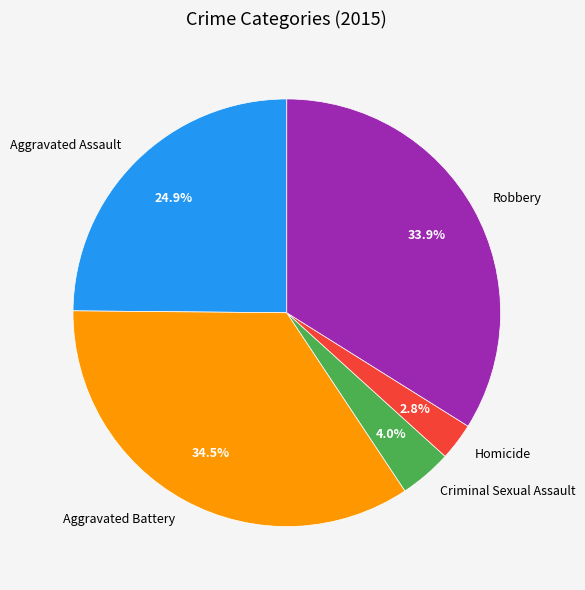

To the nearest percent, what is the difference between the largest and smallest slice percentages?

32%